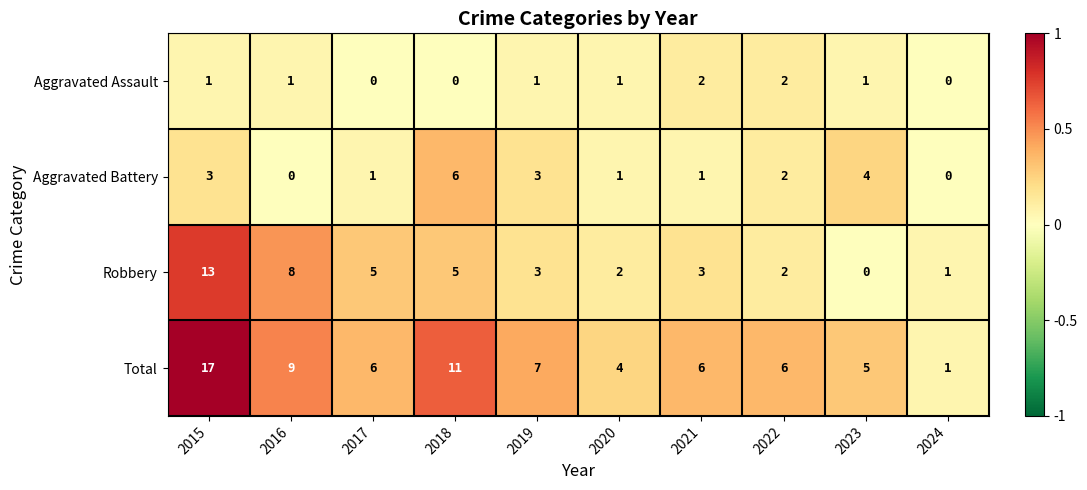

What is the sum of the Total values at 2022 and 2015?

23